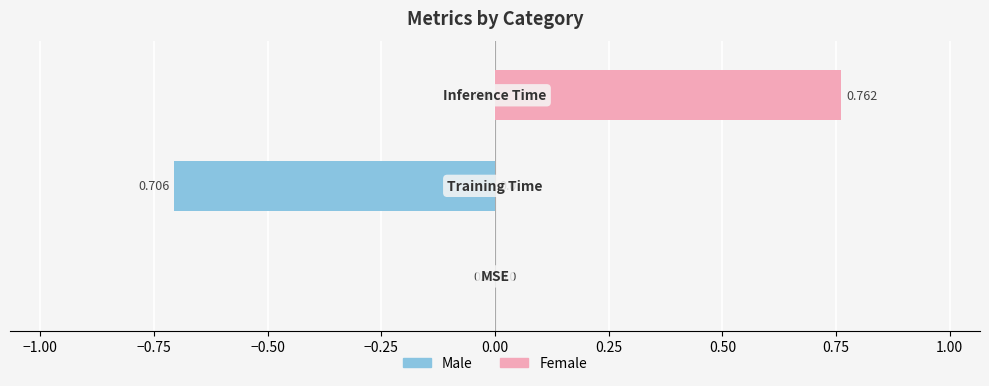

What are all the series names shown in the legend?

Male, Female